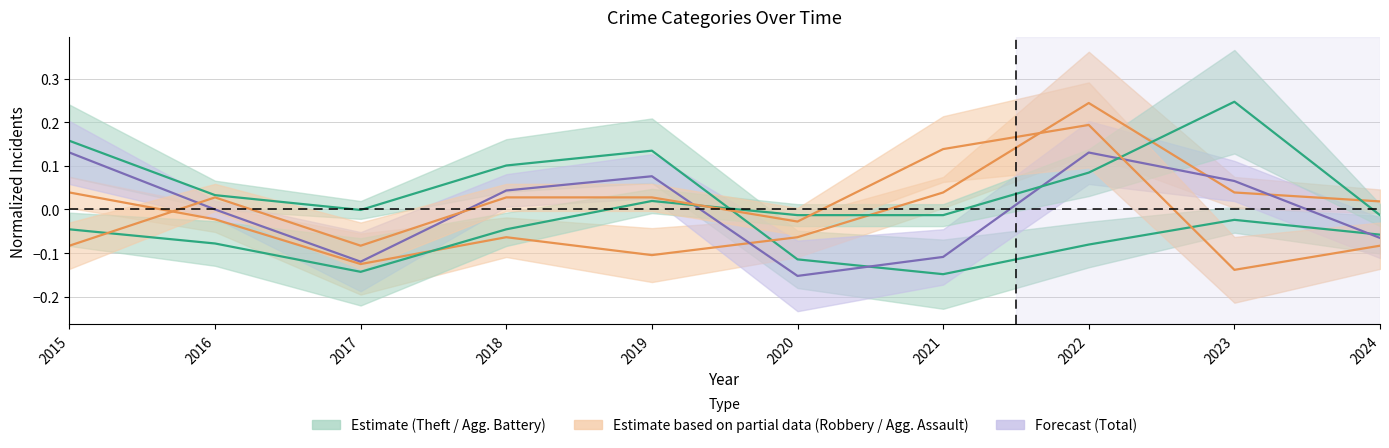

True or false: Aggravated Assault has a value of 0.0 at 2016.

True